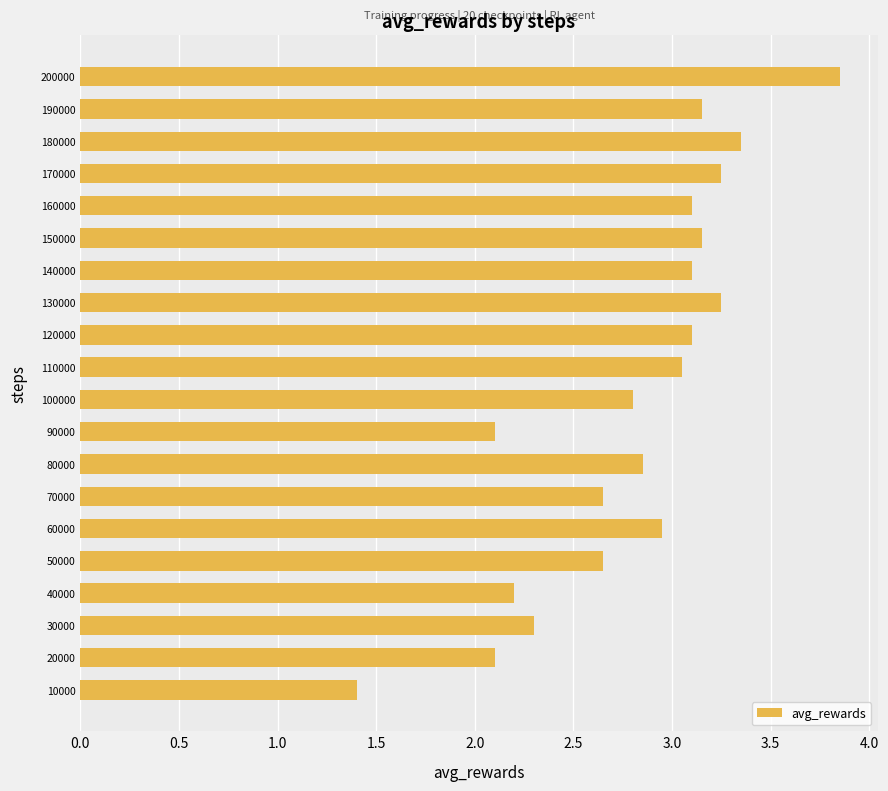

True or false: the data shows 1.7 at 100000.

False